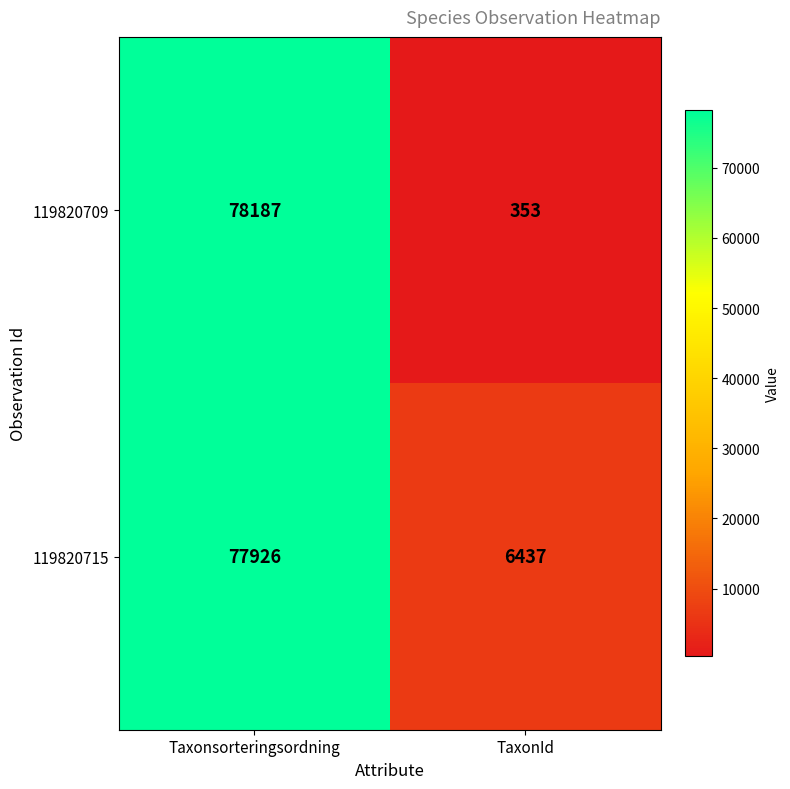

What is the difference between the maximum and minimum values in the 119820715 series?

71489